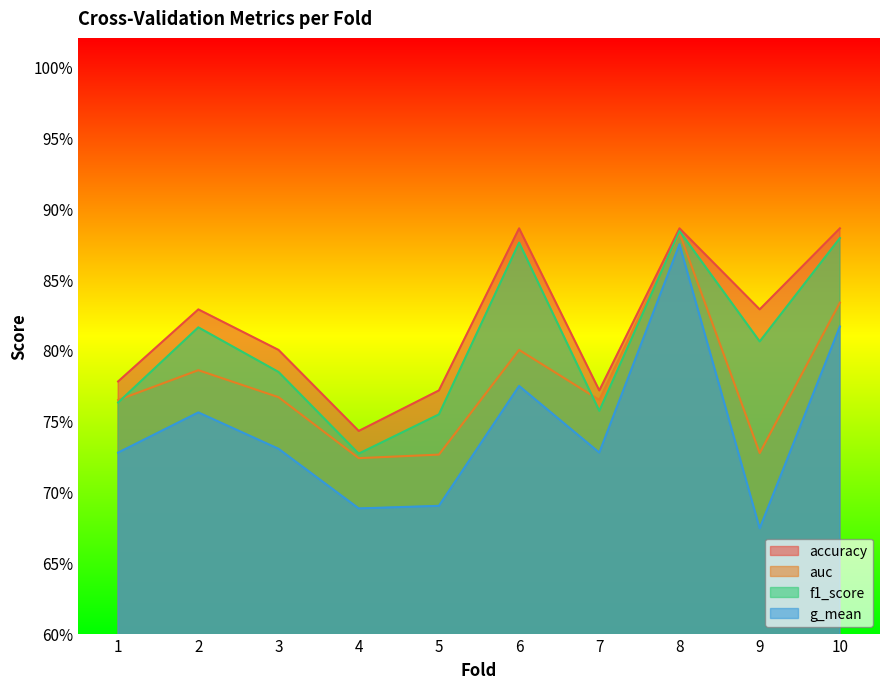

Which category has the lowest value in the g_mean series?

9